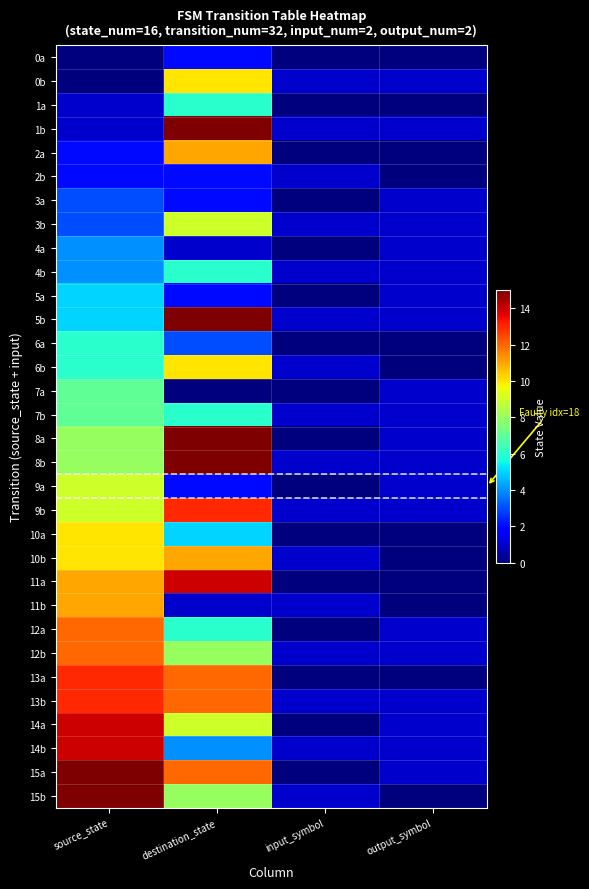

Reading left to right, extract all data points from this chart.

0a: source_state=0	destination_state=2	input_symbol=0	output_symbol=0
0b: source_state=0	destination_state=10	input_symbol=1	output_symbol=1
1a: source_state=1	destination_state=6	input_symbol=0	output_symbol=0
1b: source_state=1	destination_state=15	input_symbol=1	output_symbol=1
2a: source_state=2	destination_state=11	input_symbol=0	output_symbol=0
2b: source_state=2	destination_state=2	input_symbol=1	output_symbol=0
3a: source_state=3	destination_state=2	input_symbol=0	output_symbol=1
3b: source_state=3	destination_state=9	input_symbol=1	output_symbol=1
4a: source_state=4	destination_state=1	input_symbol=0	output_symbol=1
4b: source_state=4	destination_state=6	input_symbol=1	output_symbol=1
5a: source_state=5	destination_state=2	input_symbol=0	output_symbol=1
5b: source_state=5	destination_state=15	input_symbol=1	output_symbol=1
6a: source_state=6	destination_state=3	input_symbol=0	output_symbol=0
6b: source_state=6	destination_state=10	input_symbol=1	output_symbol=0
7a: source_state=7	destination_state=0	input_symbol=0	output_symbol=1
7b: source_state=7	destination_state=6	input_symbol=1	output_symbol=1
8a: source_state=8	destination_state=15	input_symbol=0	output_symbol=1
8b: source_state=8	destination_state=15	input_symbol=1	output_symbol=1
9a: source_state=9	destination_state=2	input_symbol=0	output_symbol=1
9b: source_state=9	destination_state=13	input_symbol=1	output_symbol=1
10a: source_state=10	destination_state=5	input_symbol=0	output_symbol=0
10b: source_state=10	destination_state=11	input_symbol=1	output_symbol=0
11a: source_state=11	destination_state=14	input_symbol=0	output_symbol=0
11b: source_state=11	destination_state=1	input_symbol=1	output_symbol=0
12a: source_state=12	destination_state=6	input_symbol=0	output_symbol=1
12b: source_state=12	destination_state=8	input_symbol=1	output_symbol=1
13a: source_state=13	destination_state=12	input_symbol=0	output_symbol=0
13b: source_state=13	destination_state=12	input_symbol=1	output_symbol=1
14a: source_state=14	destination_state=9	input_symbol=0	output_symbol=1
14b: source_state=14	destination_state=4	input_symbol=1	output_symbol=1
15a: source_state=15	destination_state=12	input_symbol=0	output_symbol=1
15b: source_state=15	destination_state=8	input_symbol=1	output_symbol=0